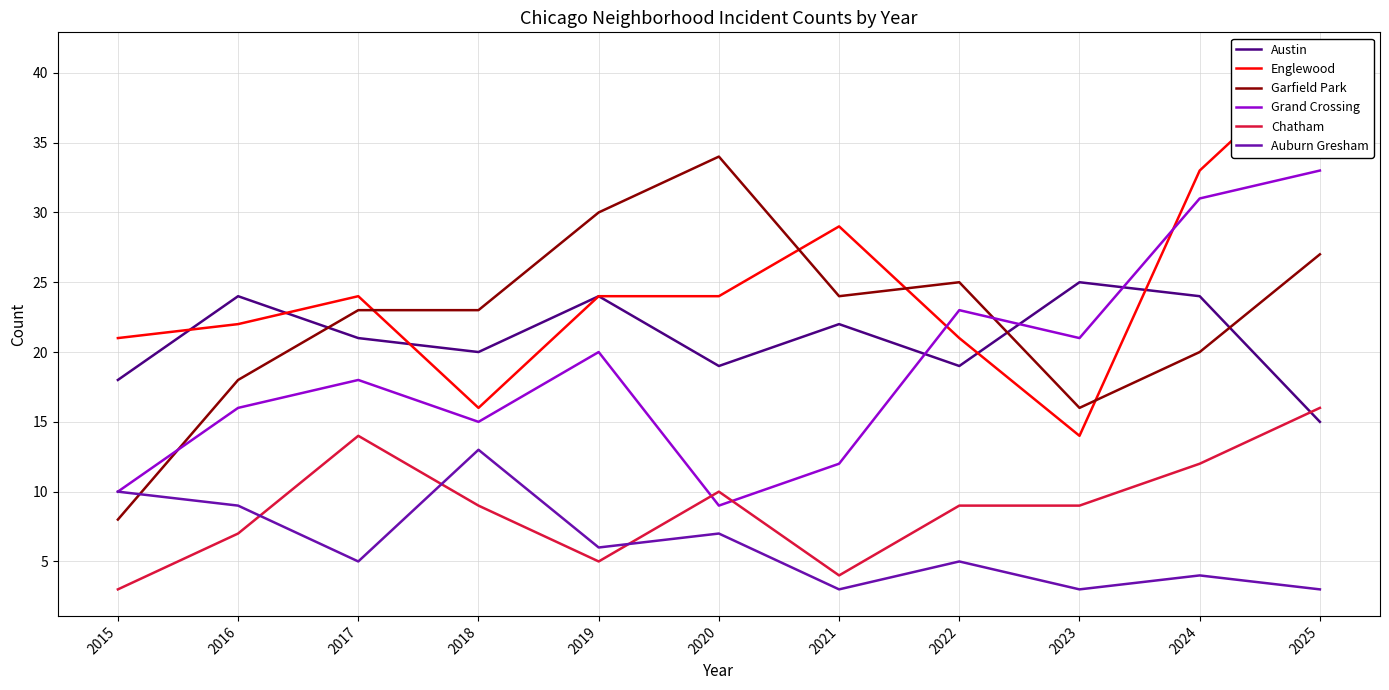

At how many categories does at least one series exceed 30?

3